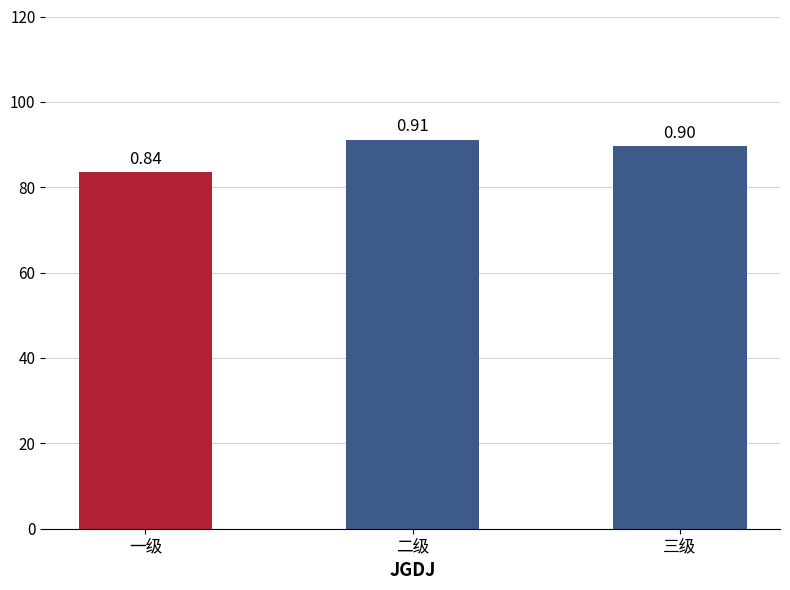

Does the chart contain any negative values?

No